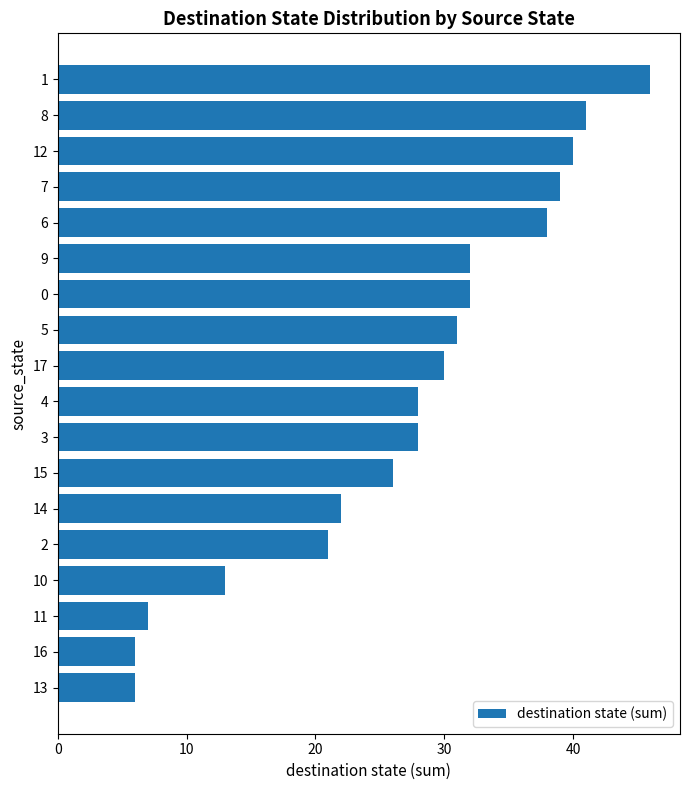

How many data points are less than 30?

9